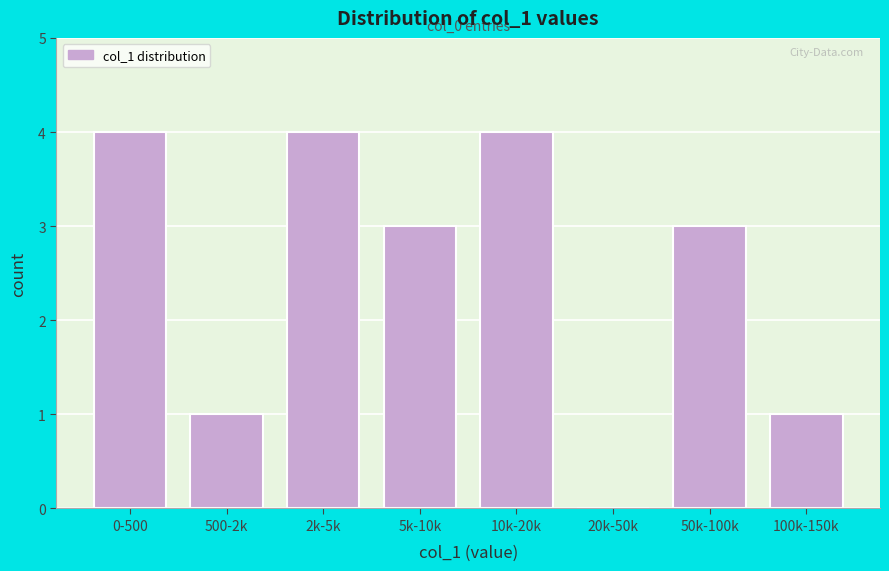

Reading right to left, extract all data points from this chart.

100k-150k=1	50k-100k=3	20k-50k=0	10k-20k=4	5k-10k=3	2k-5k=4	500-2k=1	0-500=4